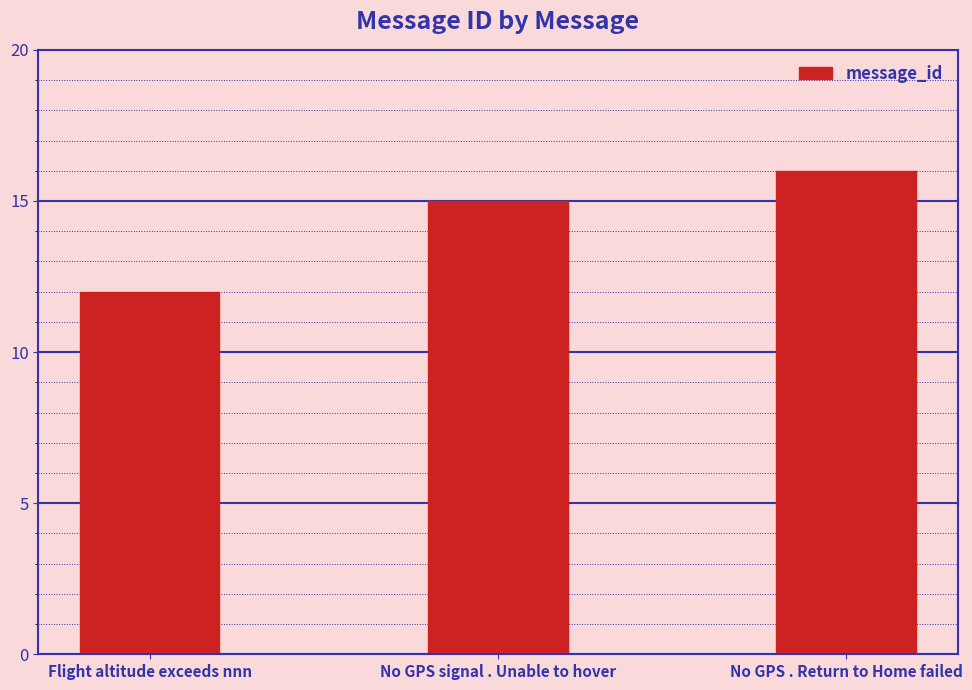

Reading right to left, extract all data points from this chart.

16	15	12